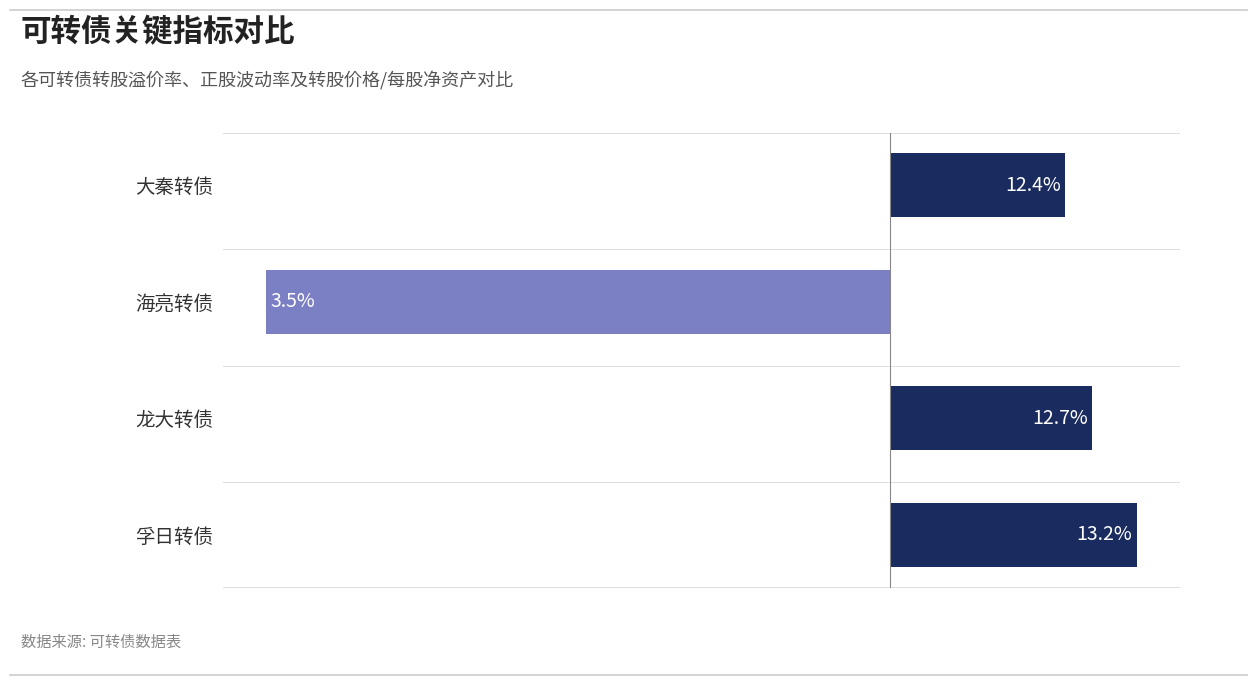

Are the bars horizontal?

Yes